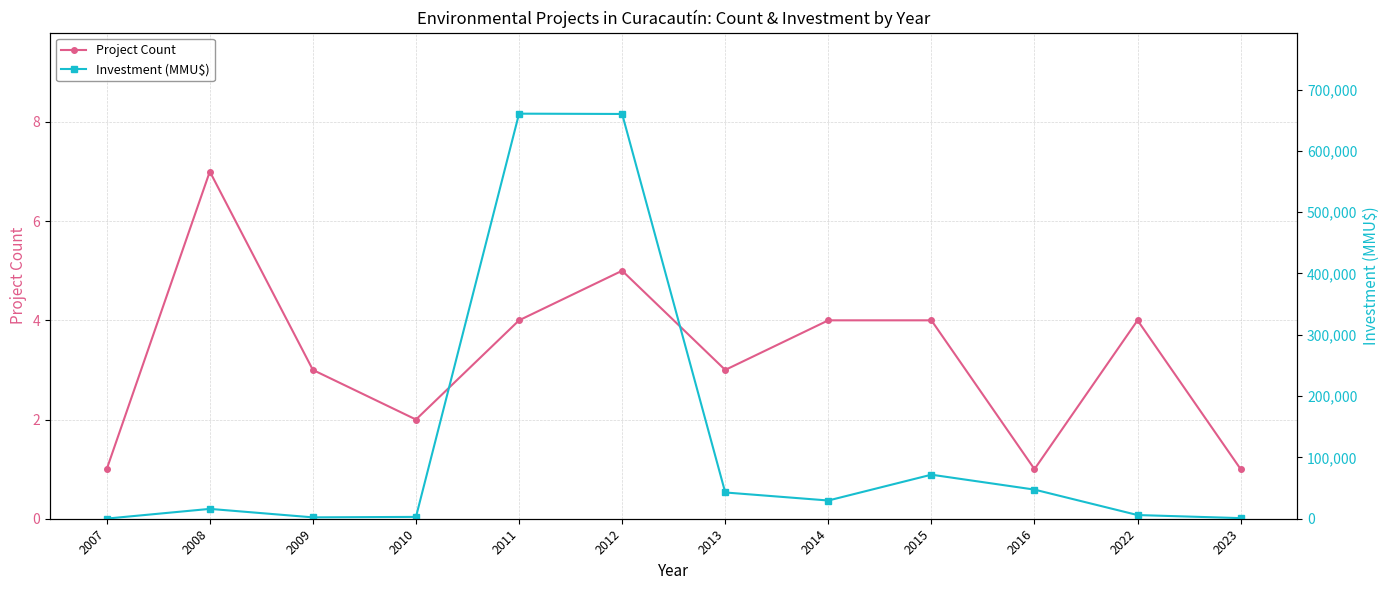

Reading left to right, what are all the values shown in this chart?

Project Count: 1	7	3	2	4	5	3	4	4	1	4	1
Investment (MMU$): 234	16053	2228	3000	660660	660160	42826	29723	71826	47500	6000	1000